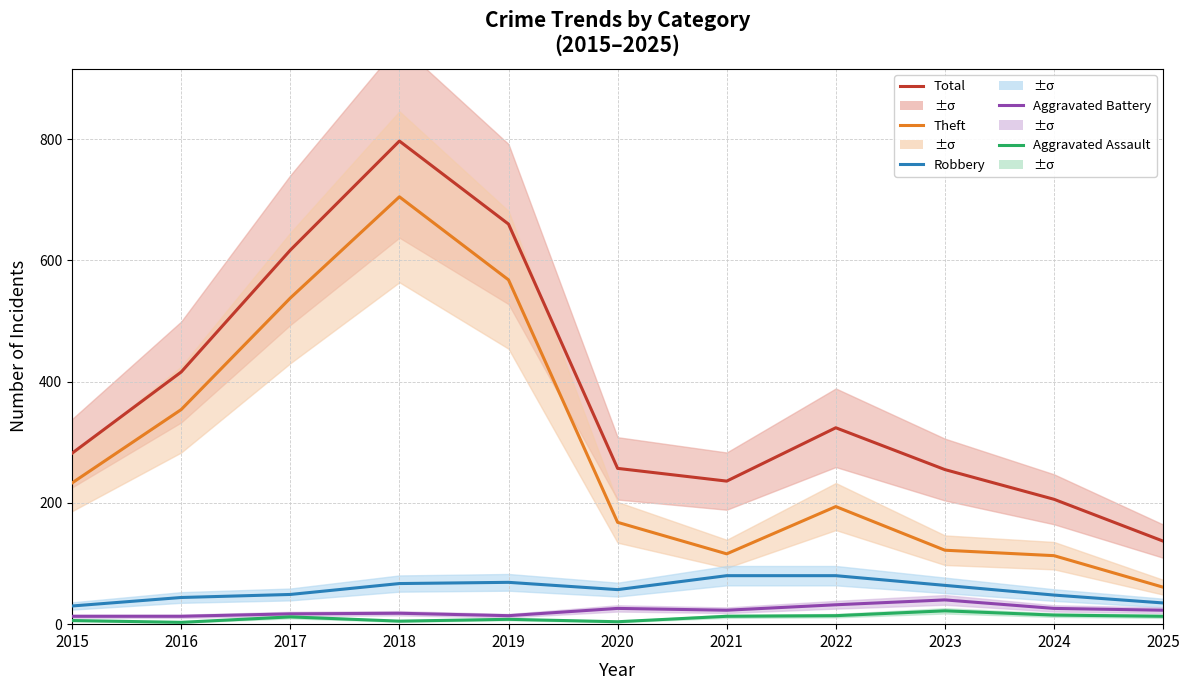

Reading right to left, list all the values displayed in this chart.

Total: 2025=137	2024=206	2023=255	2022=324	2021=236	2020=257	2019=660	2018=797	2017=617	2016=416	2015=282
Theft: 2025=61	2024=113	2023=122	2022=194	2021=116	2020=168	2019=568	2018=705	2017=538	2016=354	2015=233
Robbery: 2025=35	2024=48	2023=64	2022=80	2021=80	2020=57	2019=69	2018=67	2017=49	2016=44	2015=30
Aggravated Battery: 2025=23	2024=26	2023=40	2022=32	2021=23	2020=26	2019=14	2018=18	2017=17	2016=13	2015=13
Aggravated Assault: 2025=13	2024=15	2023=22	2022=14	2021=13	2020=4	2019=8	2018=5	2017=12	2016=3	2015=6